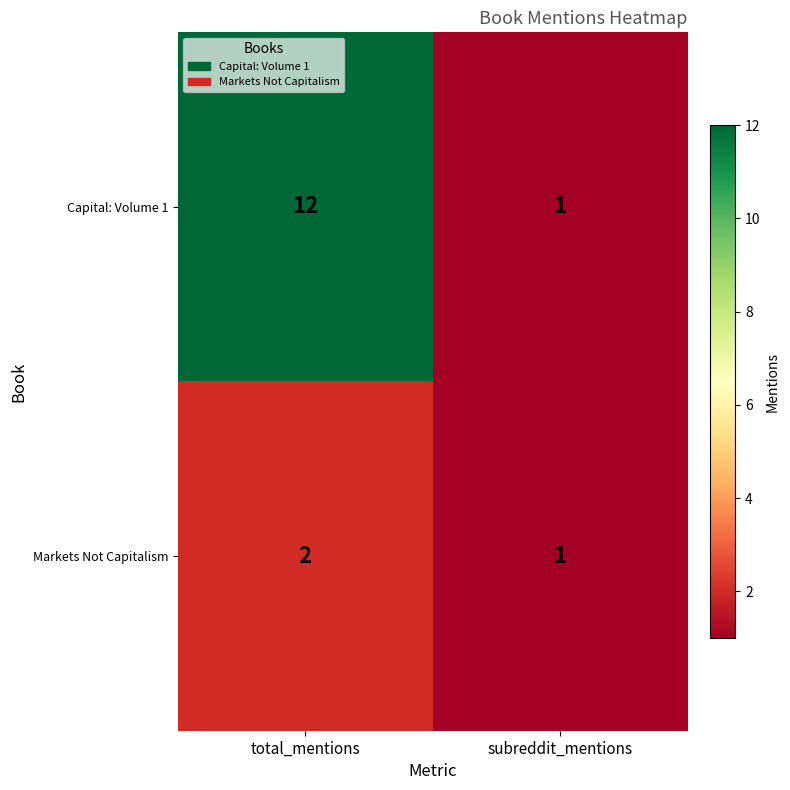

What is the maximum value for Capital: Volume 1?

12